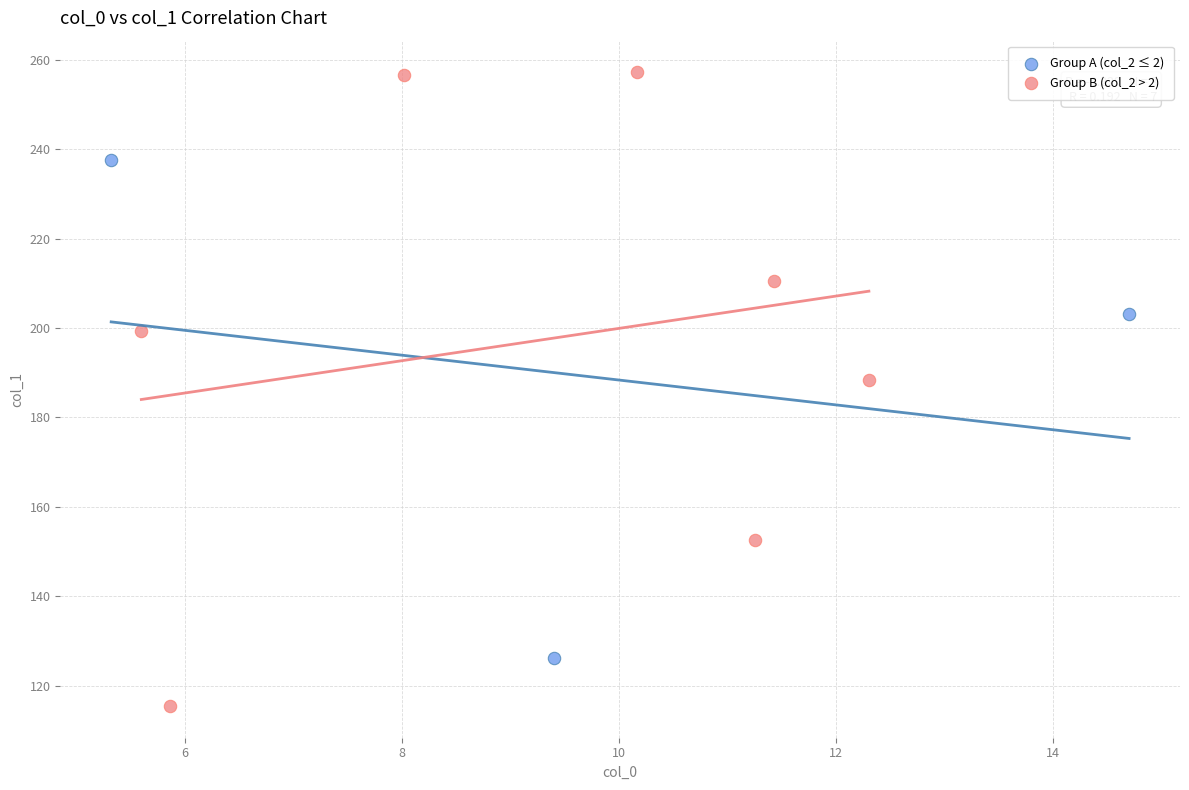

Which series contains the highest Y value?

Group B (col_2 > 2)